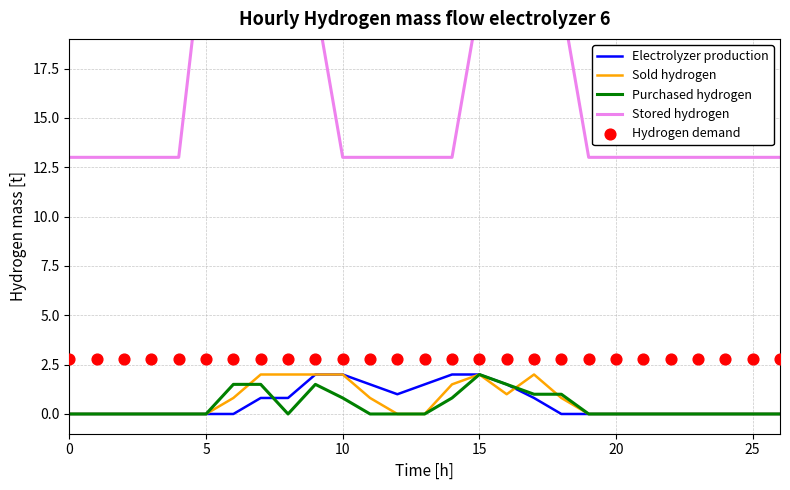

What are all the series names shown in the legend?

Electrolyzer production, Sold hydrogen, Purchased hydrogen, Stored hydrogen, Hydrogen demand